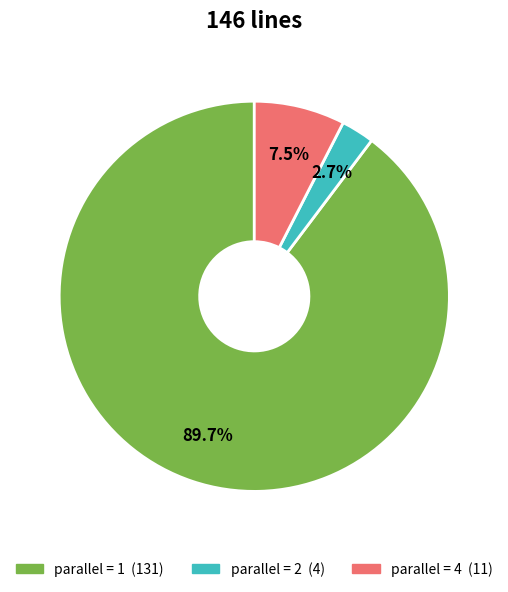

Does any single category account for the majority?

Yes